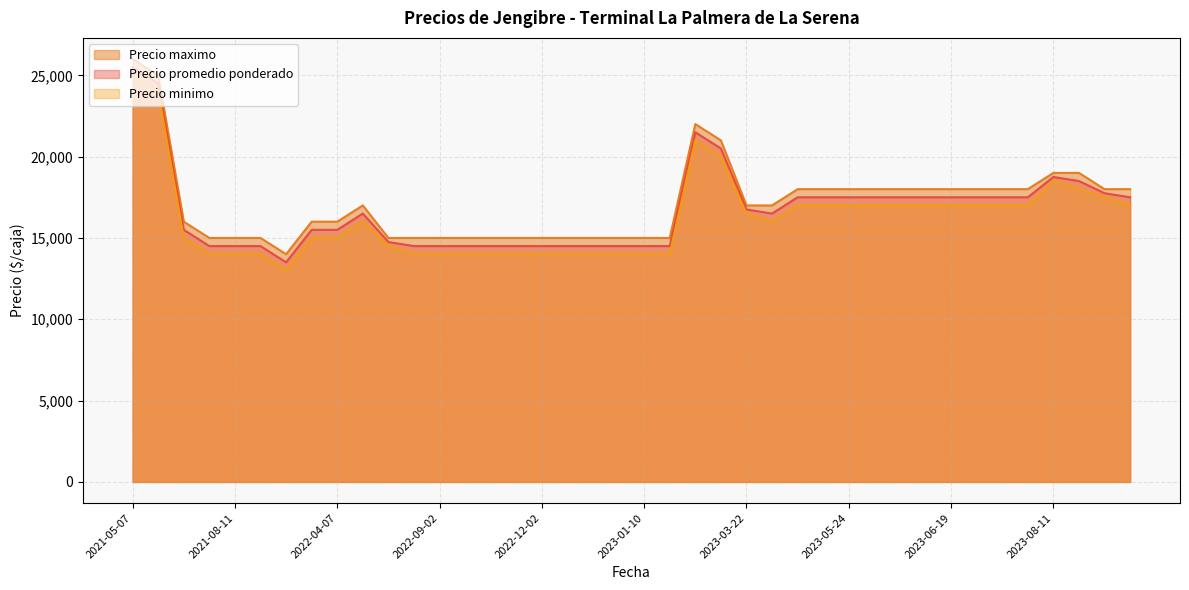

What is the greatest value displayed?

26000